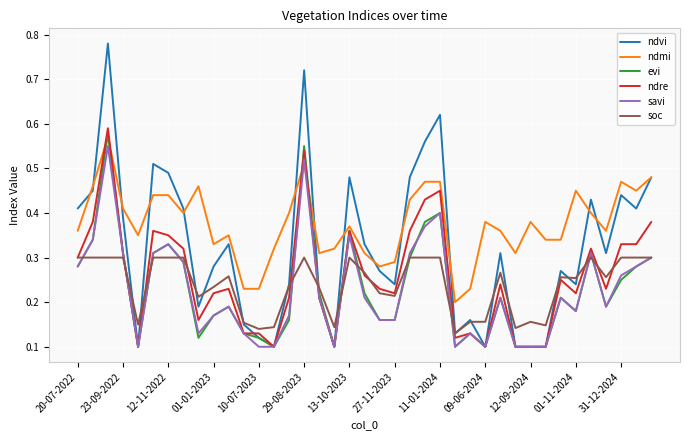

Which series has the largest range (max minus min)?

ndvi